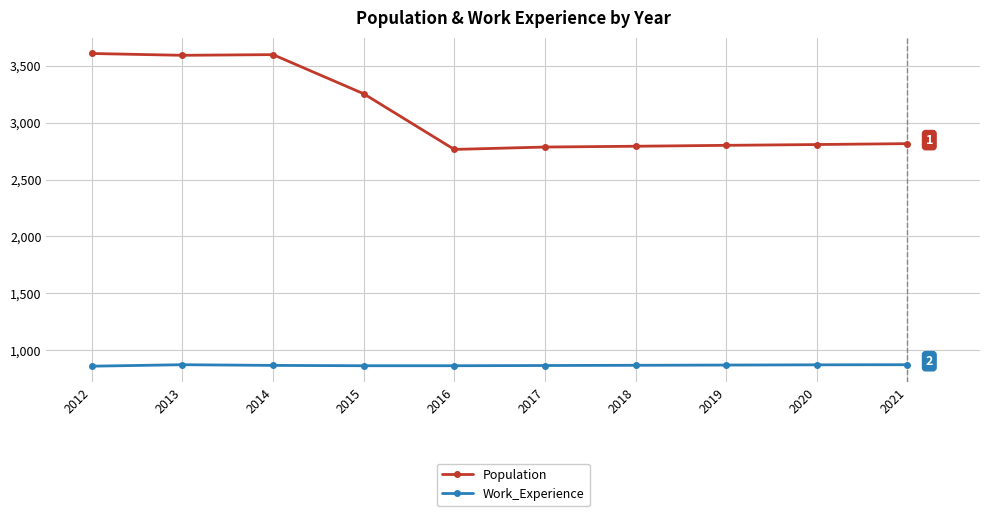

Is it true that Population equals 3594 at 2013?

True